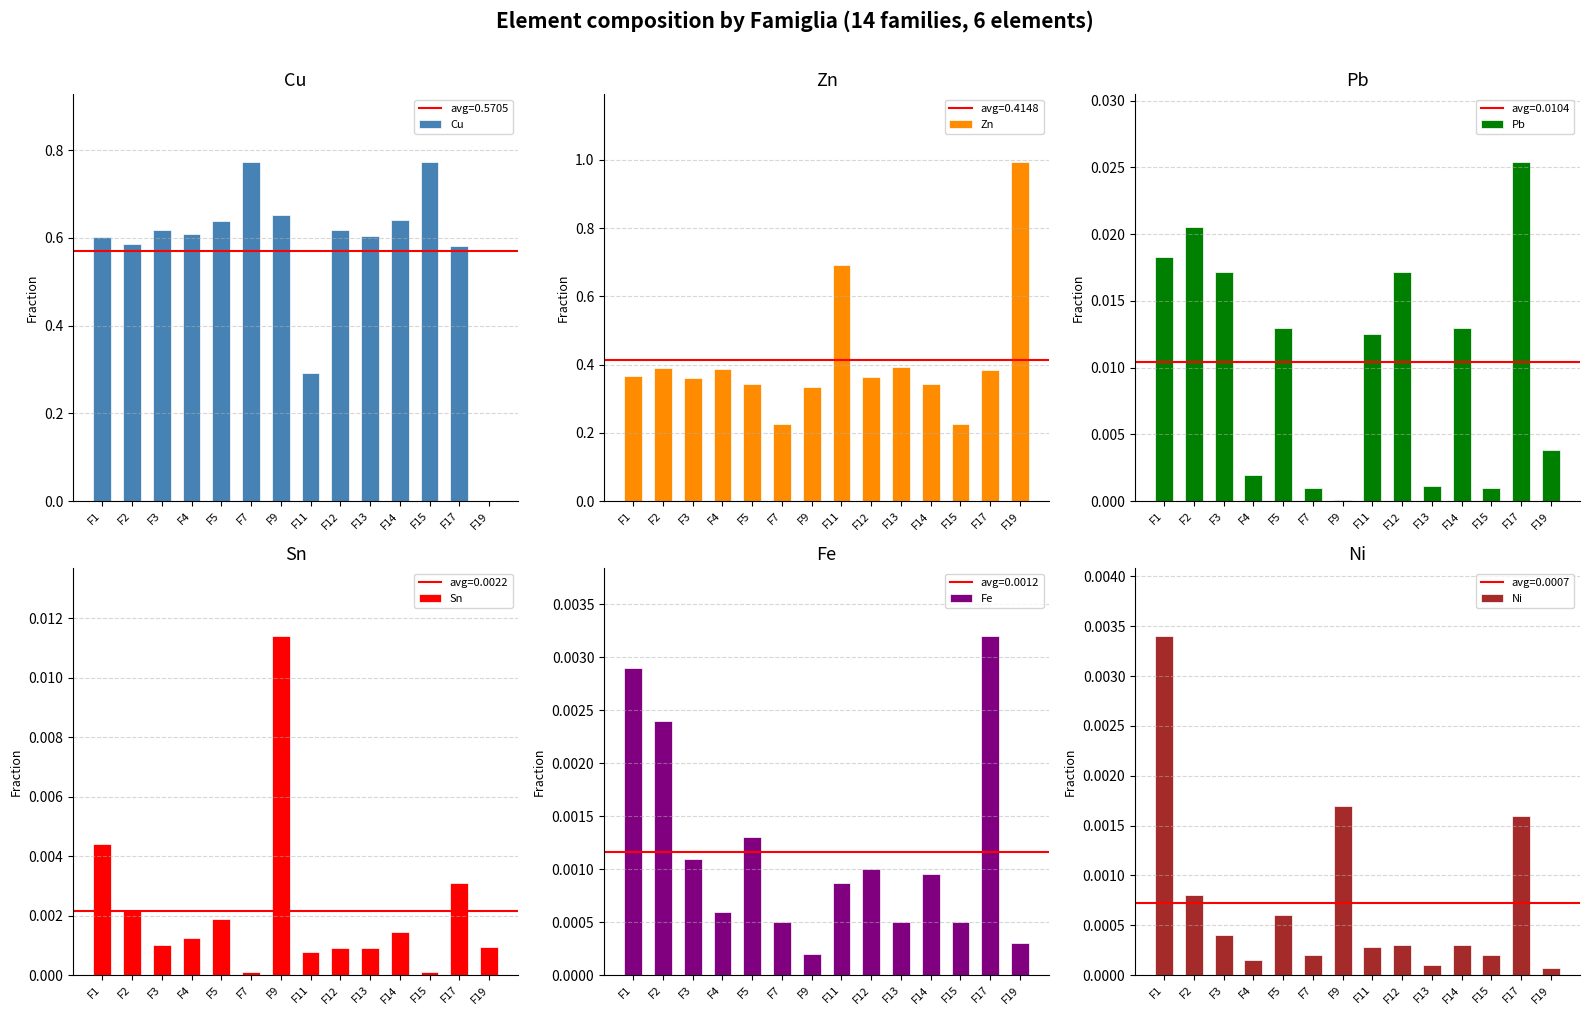

Does the chart contain stacked bars?

No